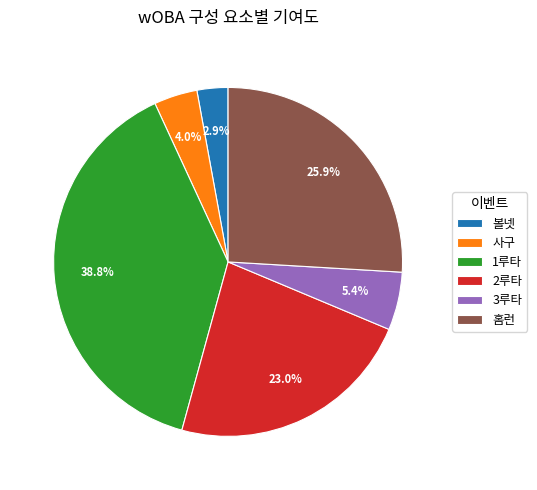

What is the largest slice in the pie chart?

1루타